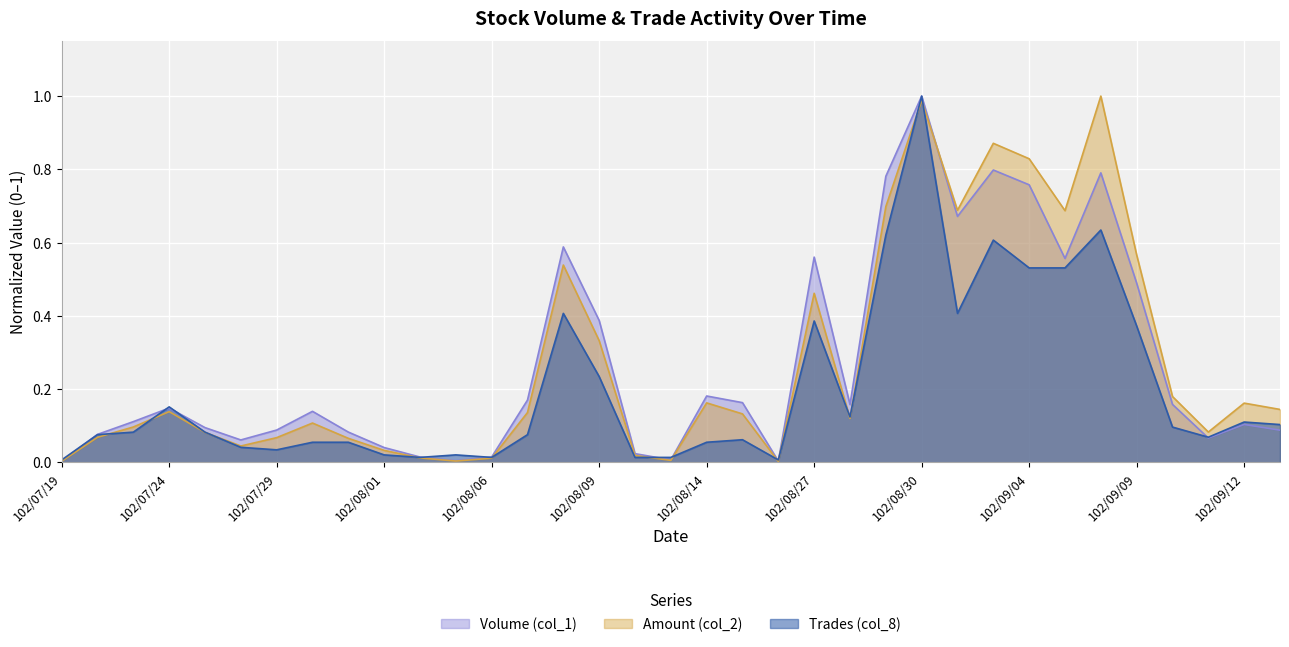

How many lines are shown in the chart?

3